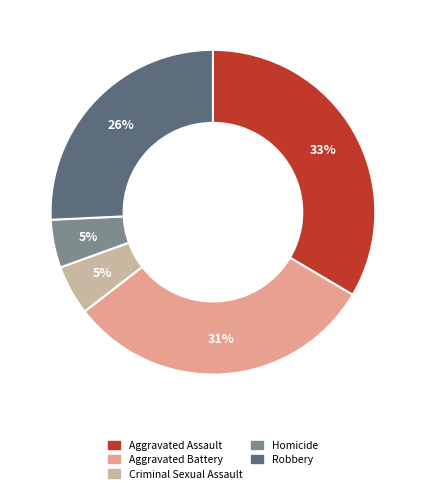

What is the largest slice in the pie chart?

Aggravated Assault